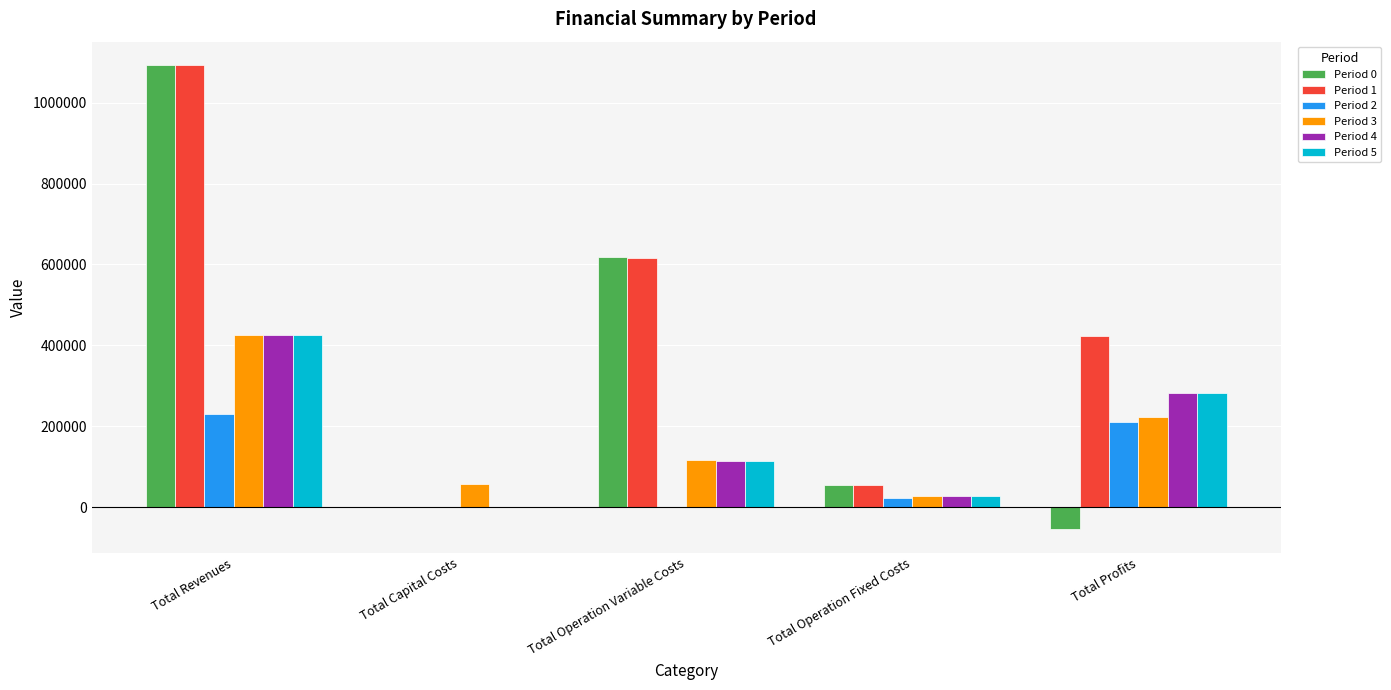

Which category has the highest value in the Period 1 series?

Total Revenues